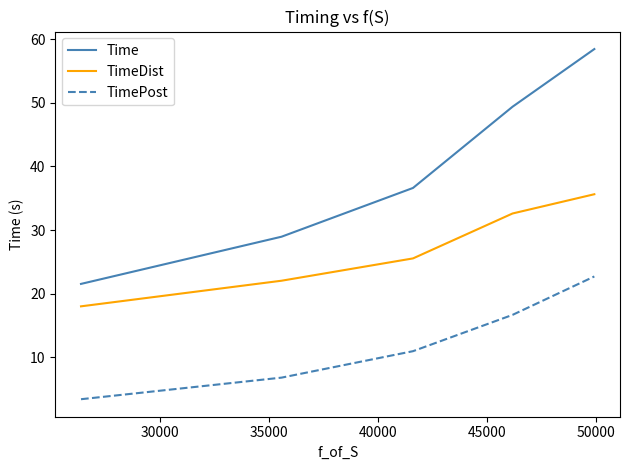

At how many categories does at least one series exceed 14?

5